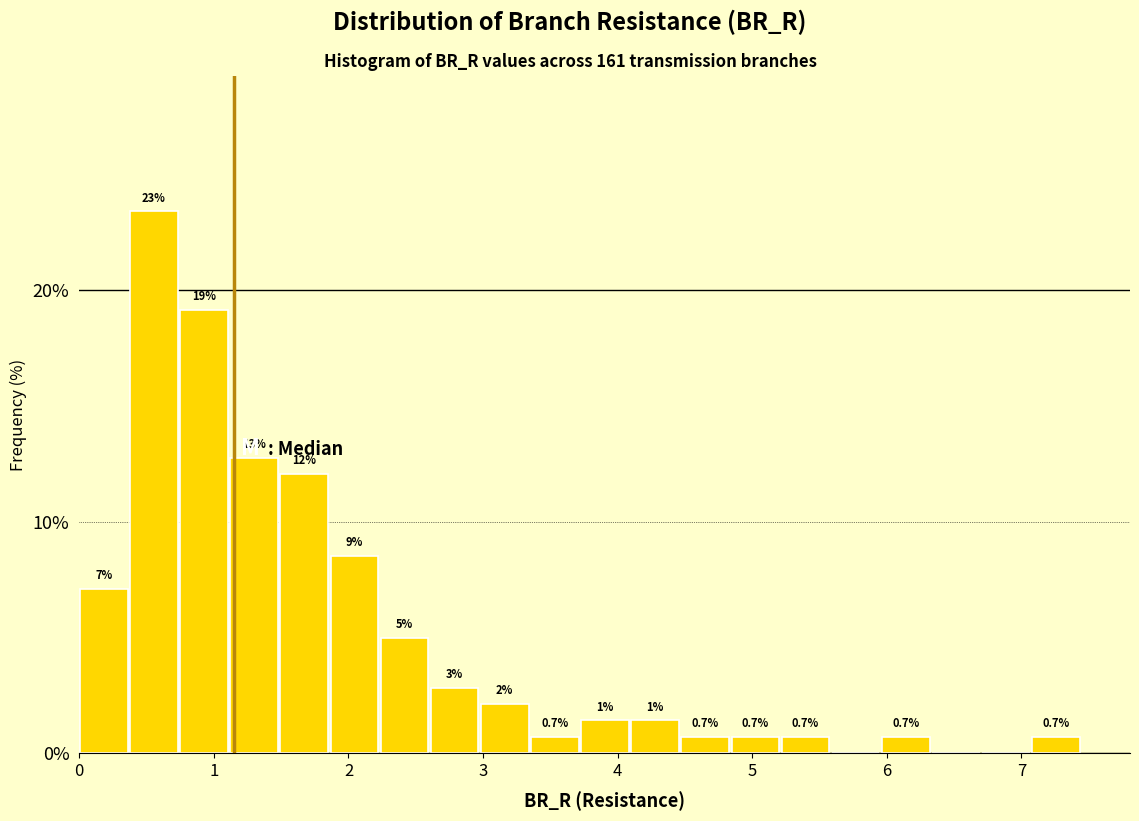

Read against the x-axis, roughly where is the centre of the tallest bar?

0.6